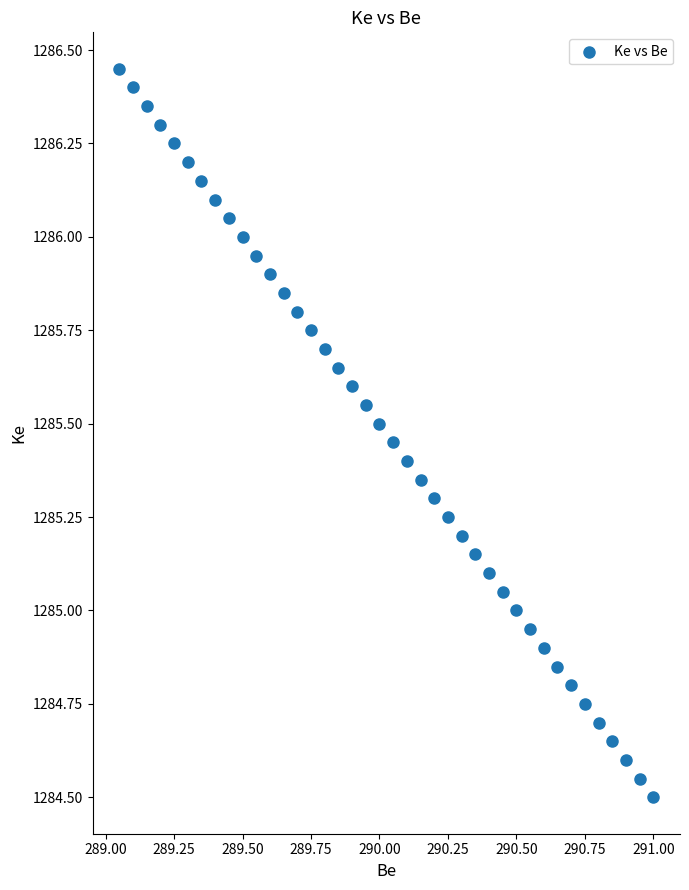

What is the range of X values (max minus min)?

2.0